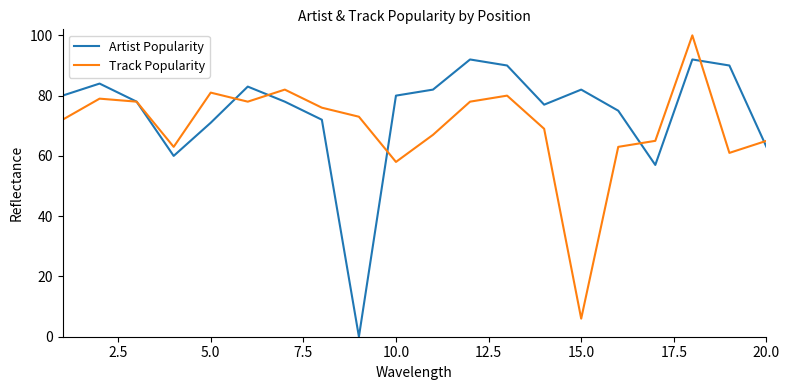

At how many categories does at least one series exceed 86?

4